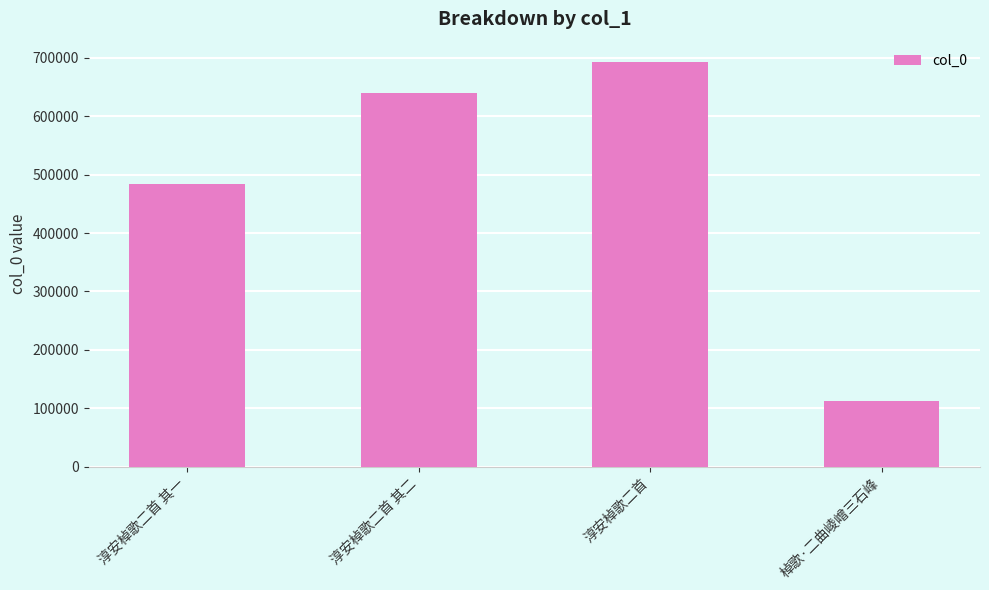

Is it true that the value at 棹歌·二曲崚嶒三石峰 is 112136?

True